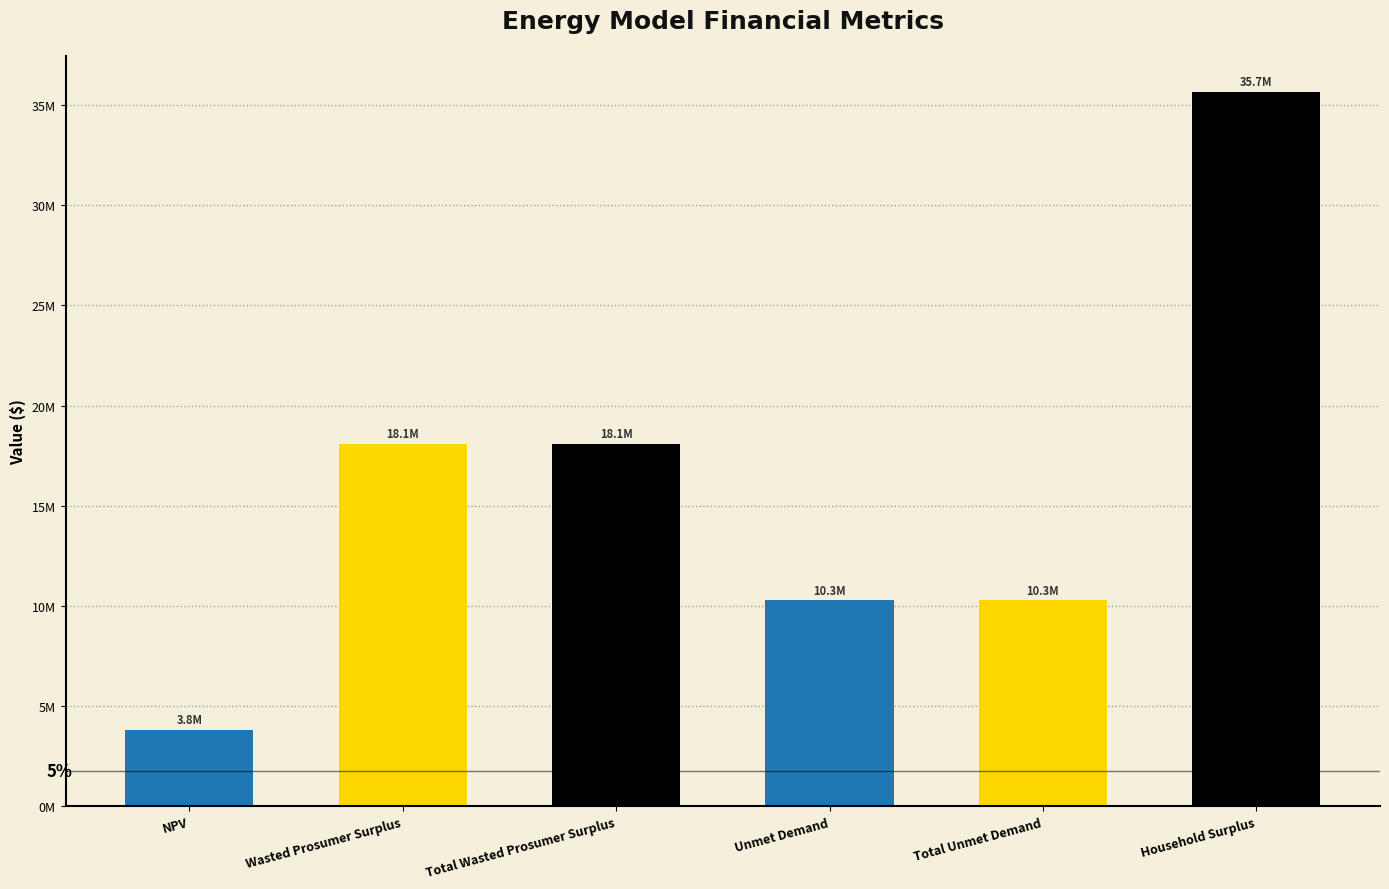

Reading left to right, extract all data points from this chart.

3812118.7	18093321.8	18093321.8	10288674.0	10288674.0	35673697.1